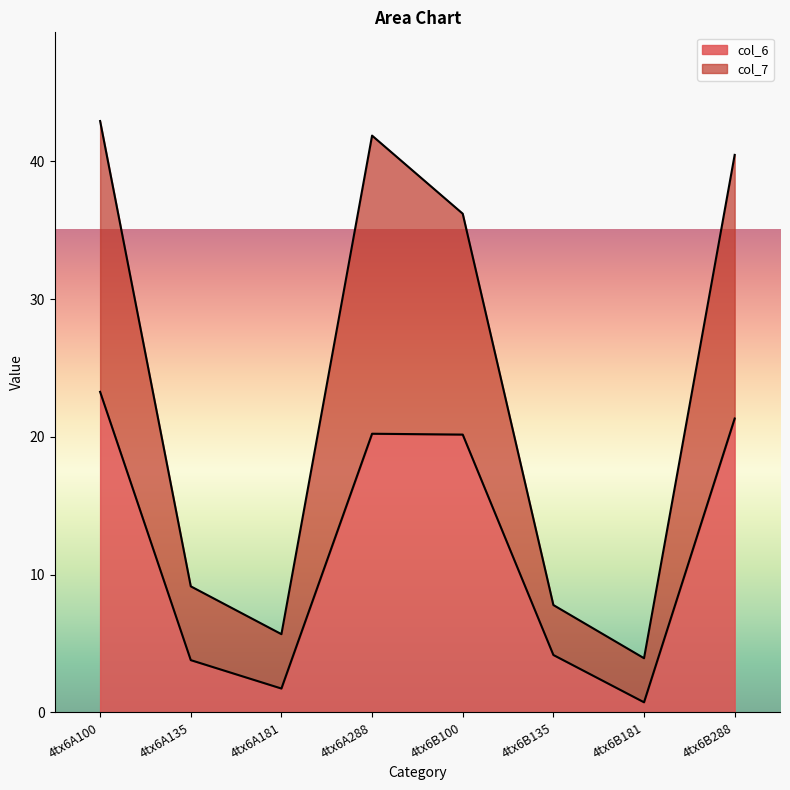

The value of col_6 at 4tx6A135 is 3.8. True or false?

True